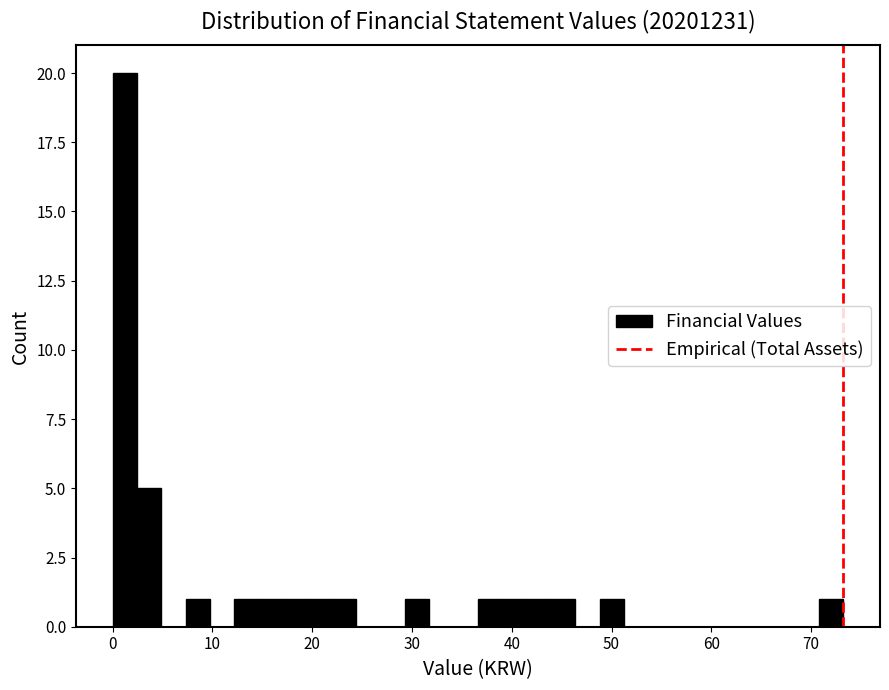

Around what value on the x-axis is the tallest bar? Give the approximate position of its centre, as read against the axis.

1